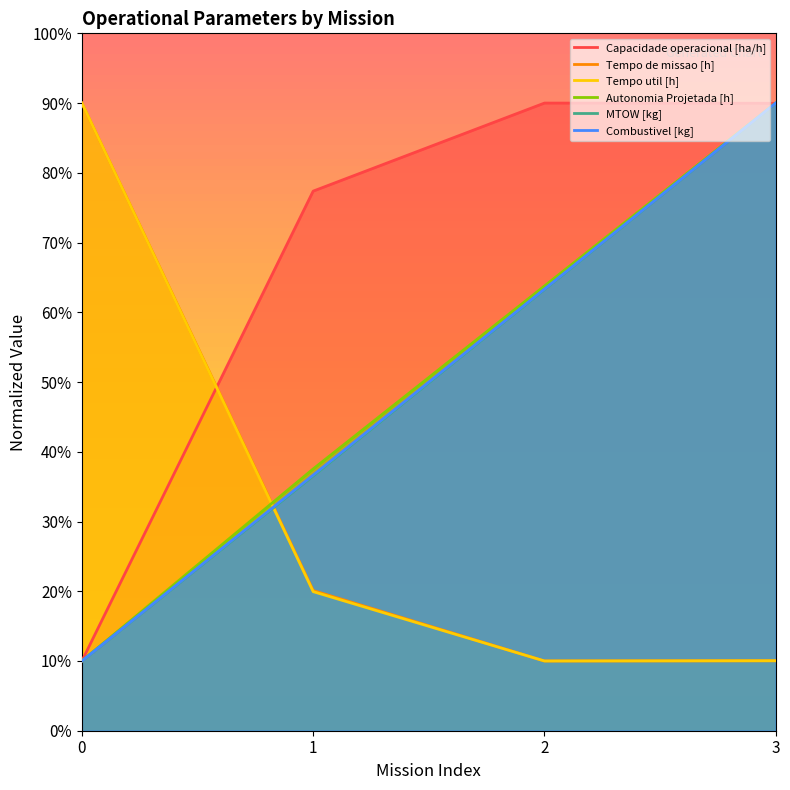

What is the difference between the highest and lowest values at 1?

57.4